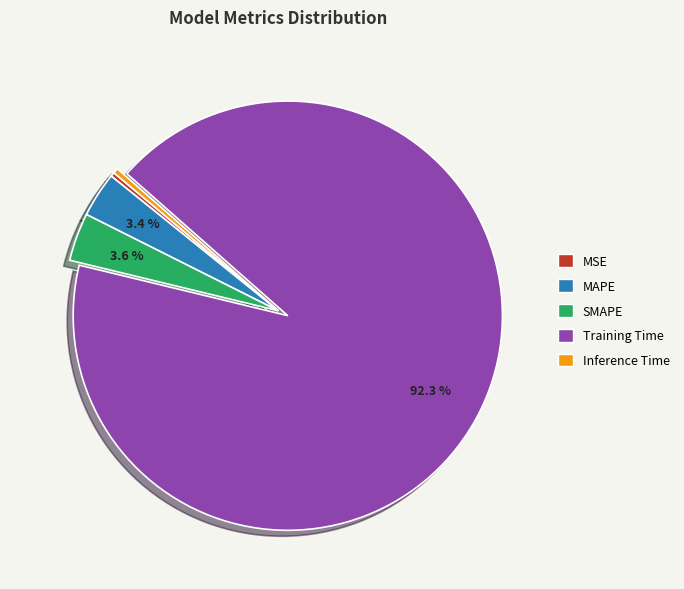

How many segments does this pie chart have?

5